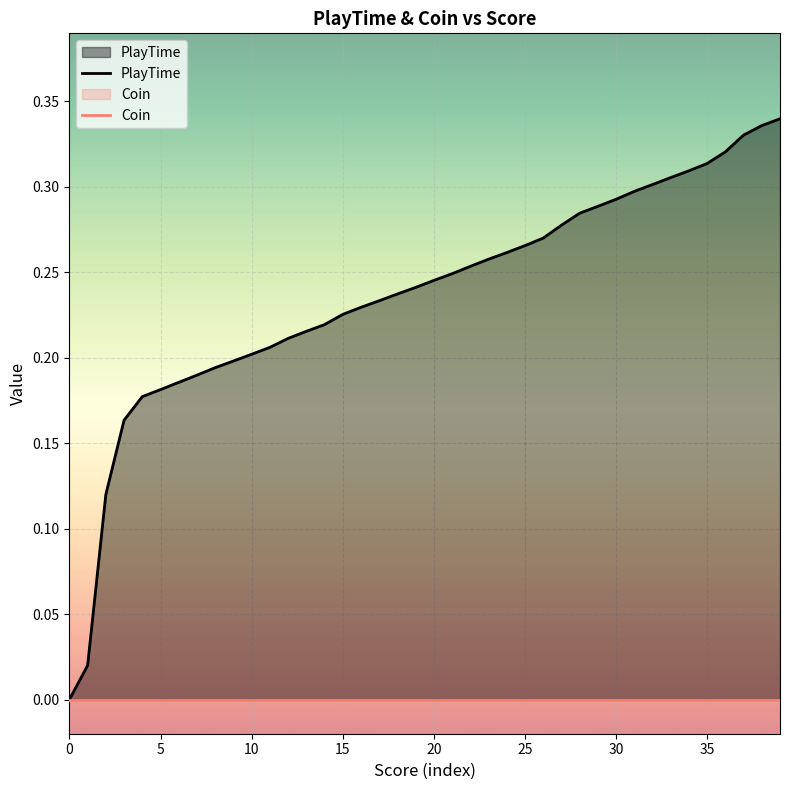

At how many categories does at least one series exceed 0?

39